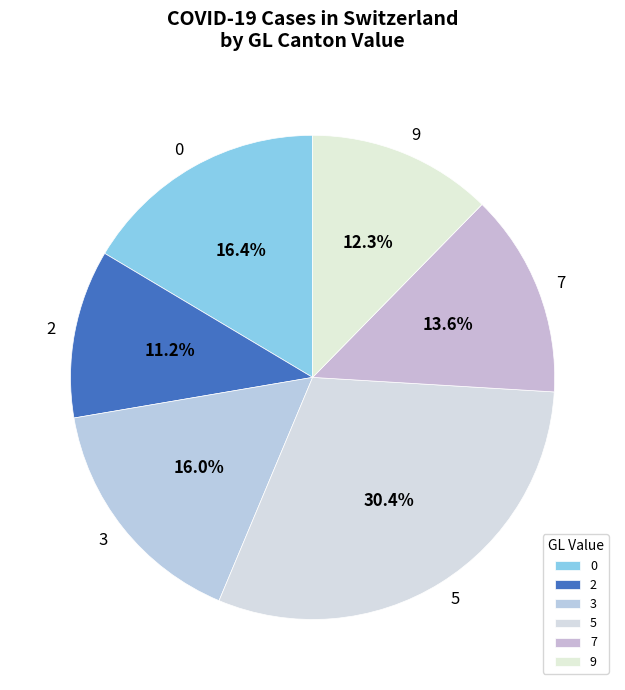

To the nearest percent, what is the average slice percentage?

17%